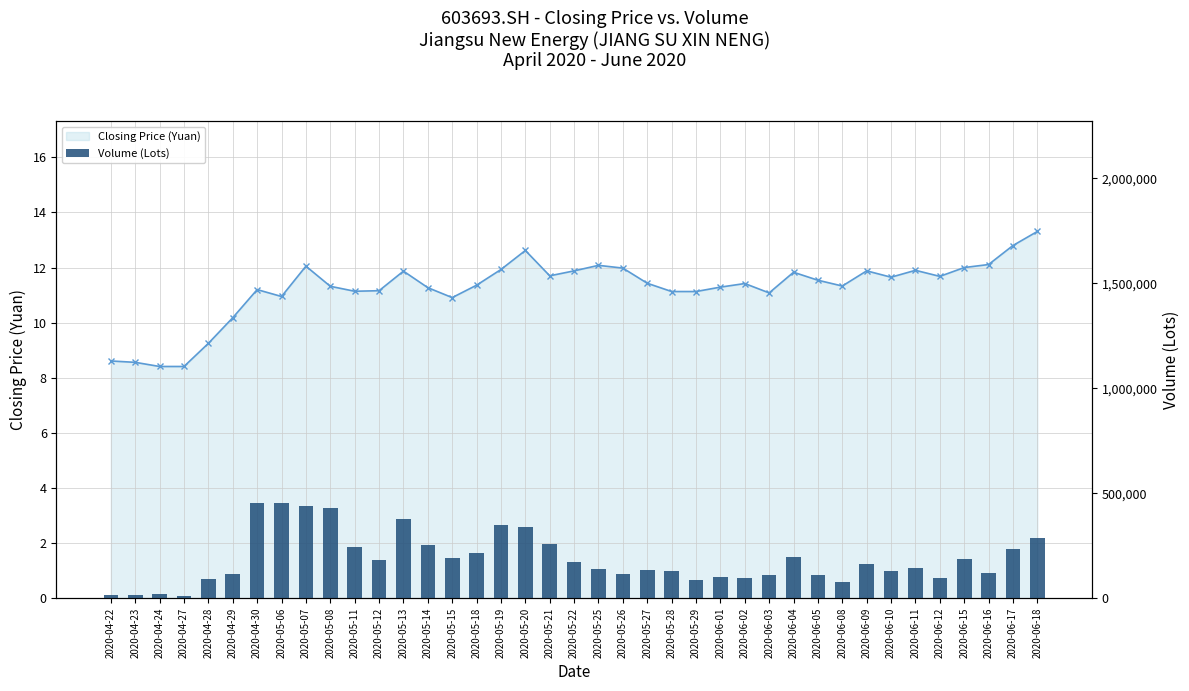

The value of Closing Price (Yuan) at 2020-06-15 is 17.4. True or false?

False